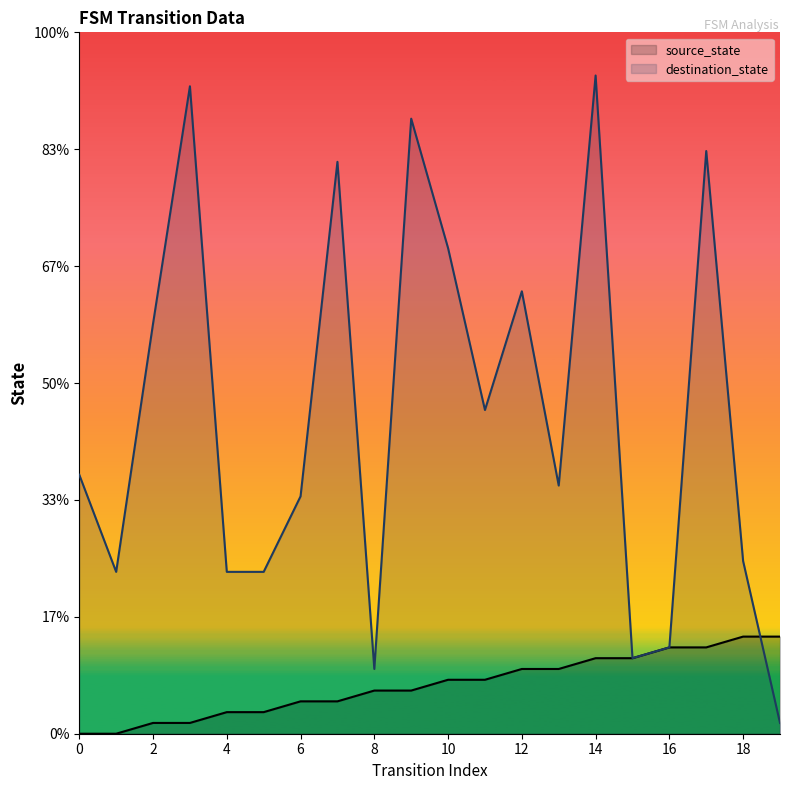

At which label is source_state closest to 4?

8